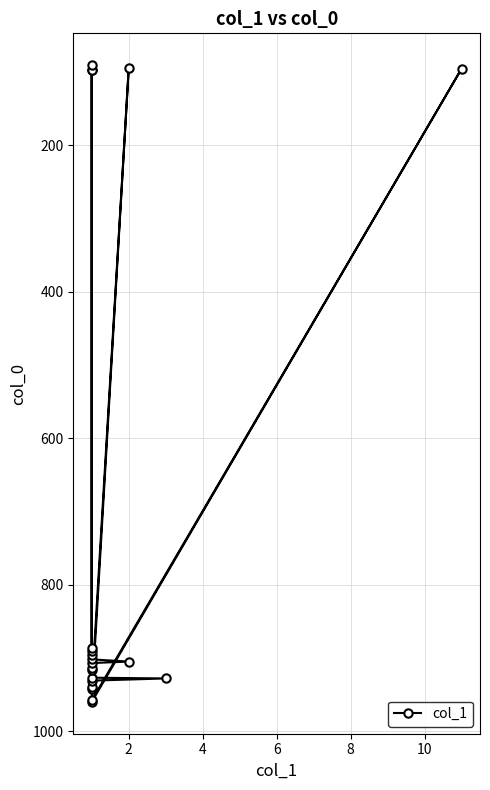

Reading left to right, extract all data points from this chart.

98	97	960	96	958	95	943	940	931	928	927	916	914	91	907	905	902	896	891	887